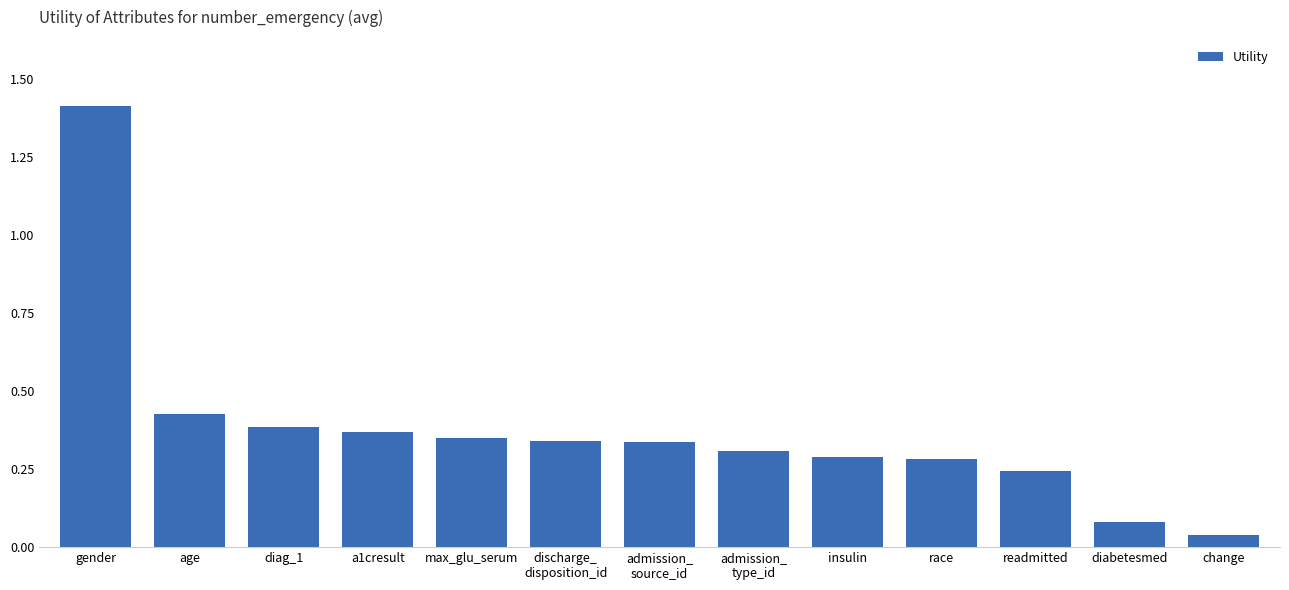

What is the label of the 1st bar from the left?

gender